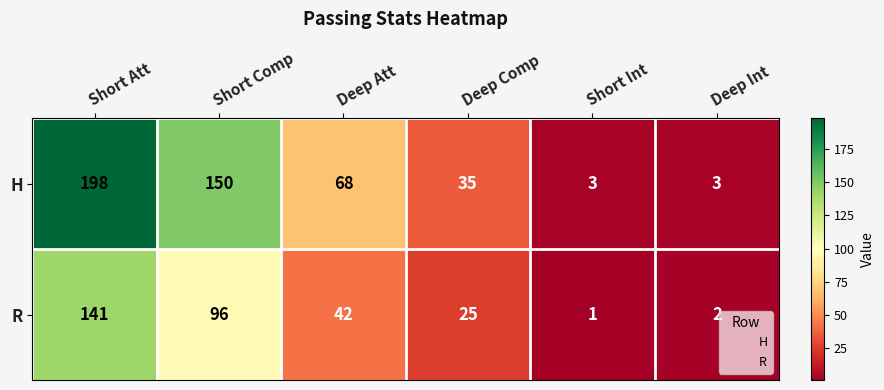

Which series has the widest spread of values?

H